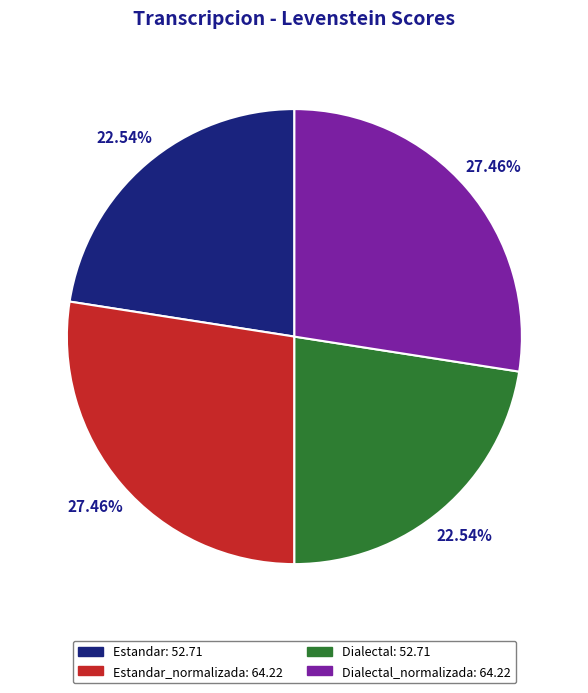

Does any single category account for the majority?

No